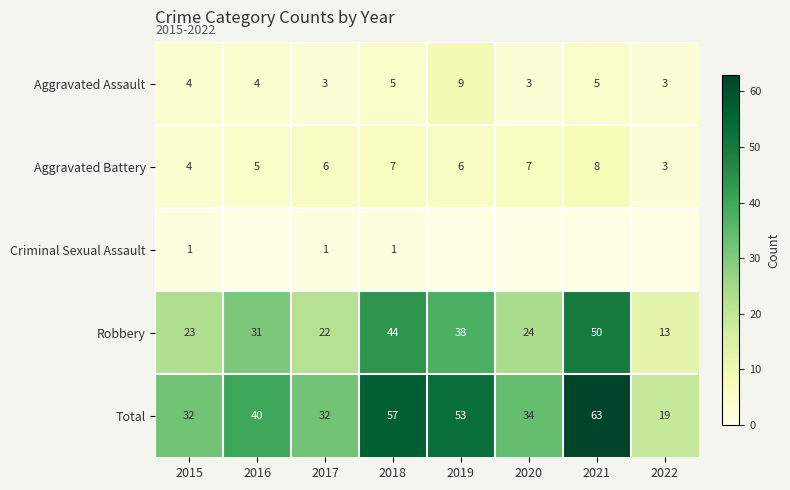

True or false: Aggravated Battery has a value of 5 at 2016.

True